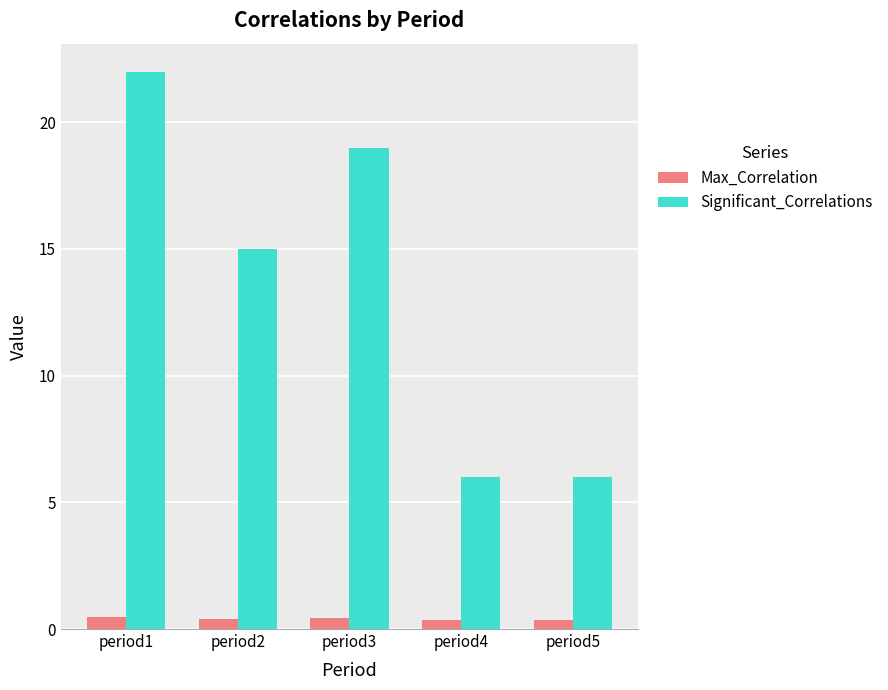

Is it true that Significant_Correlations equals 19.0 at period3?

True